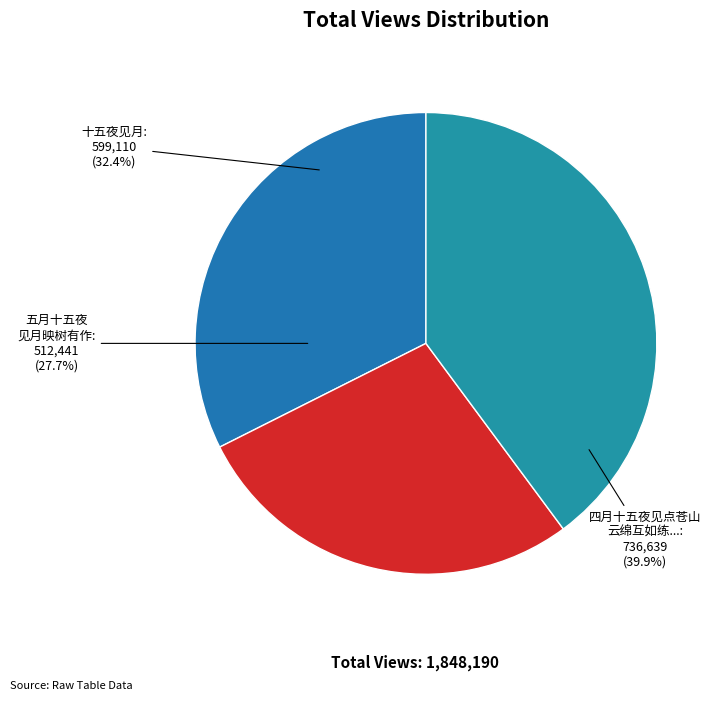

Count the number of slices in the pie.

3